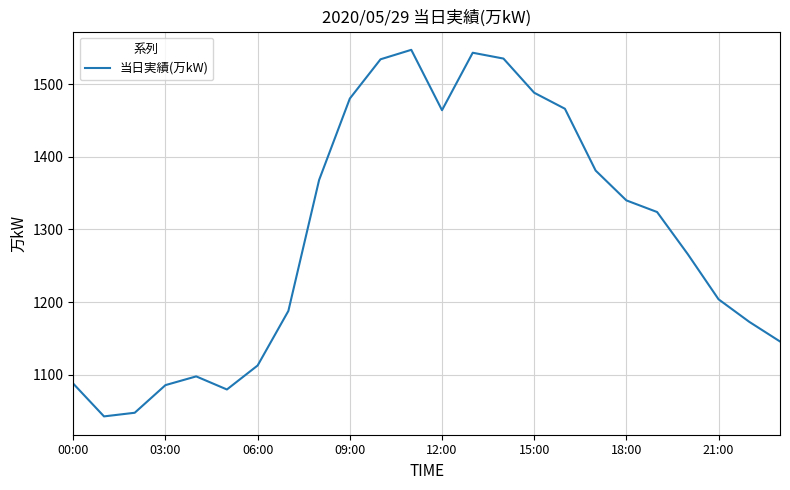

What is the difference between the maximum and minimum values?

504